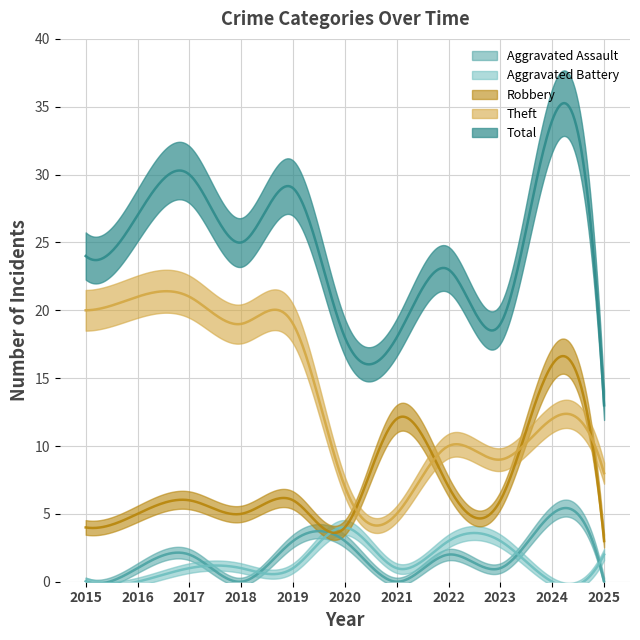

What is the value of the Aggravated Assault point at the 8th from the left?

2